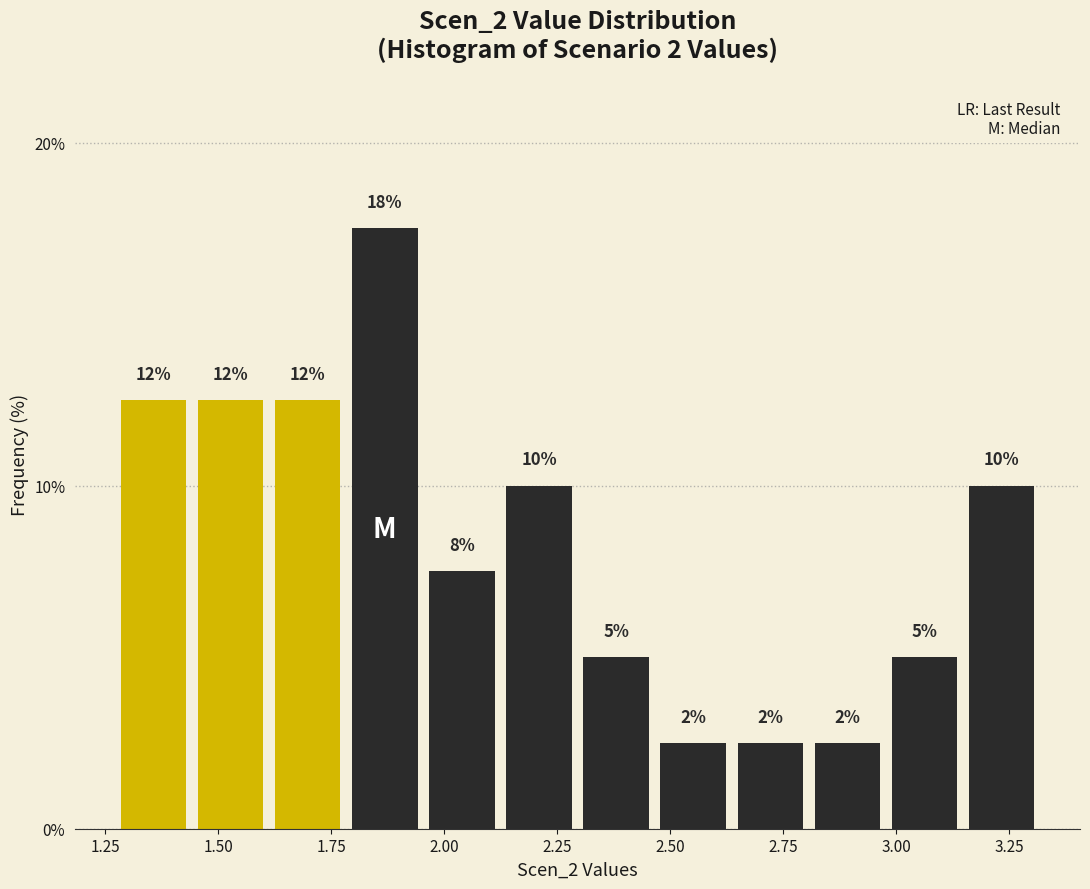

Around what value on the x-axis is the tallest bar? Give the approximate position of its centre, as read against the axis.

1.85